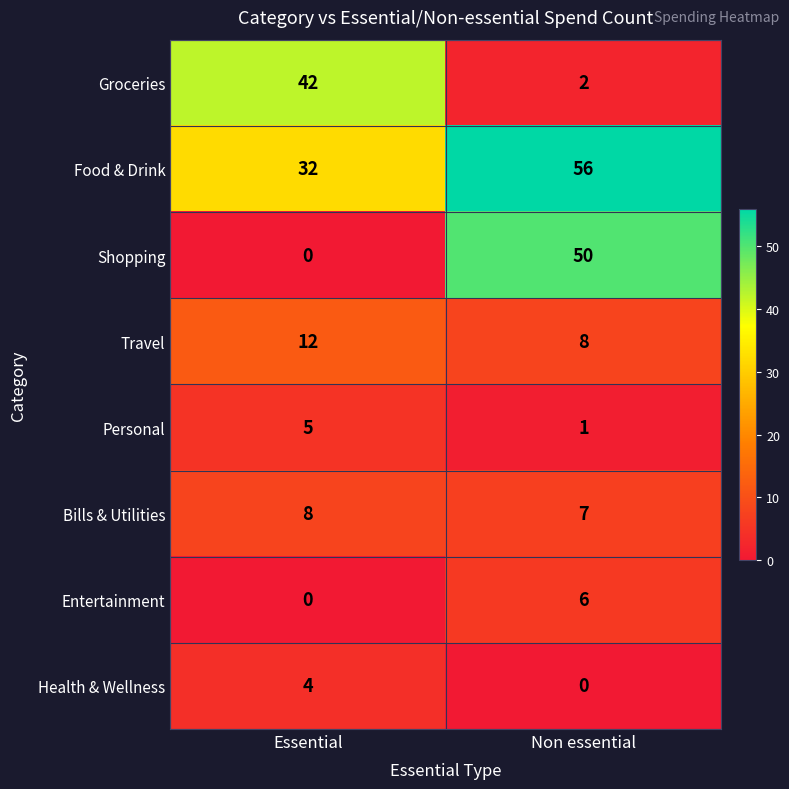

What is the approximate value of Food & Drink at Essential?

32